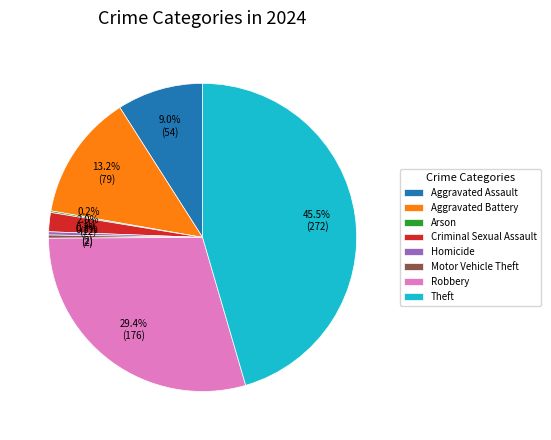

To the nearest percent, what percentage of the pie is Aggravated Battery?

13%